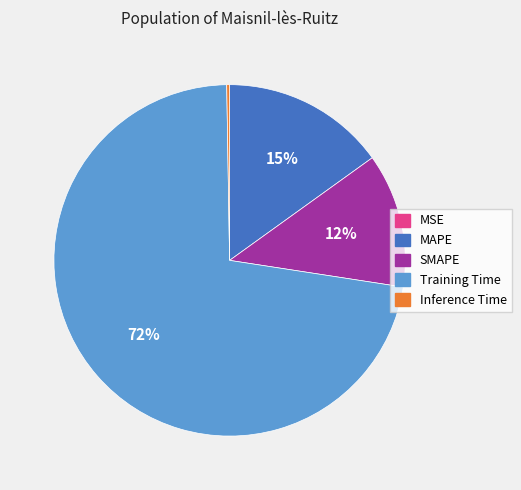

Which category has the biggest portion of the pie?

Training Time